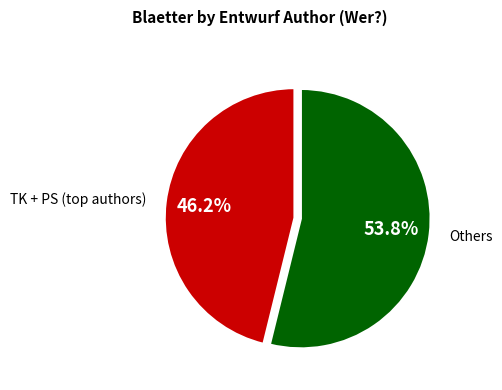

Does Others represent more than half of the total?

Yes